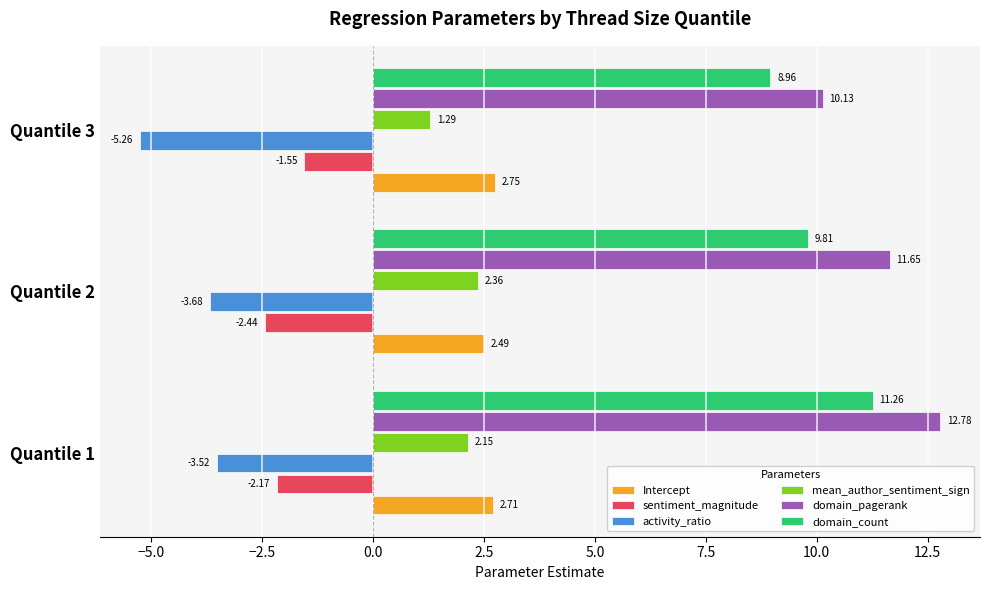

Which series changed the most between Quantile 1 and Quantile 3?

domain_pagerank